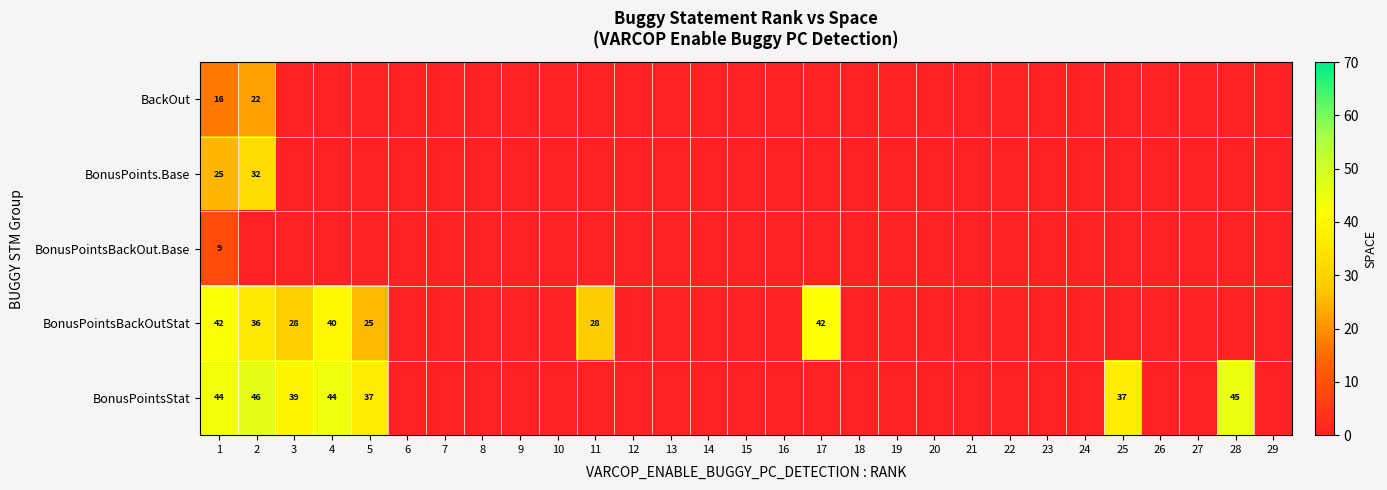

True or false: BonusPoints.Base has a value of 32 at 2.

True